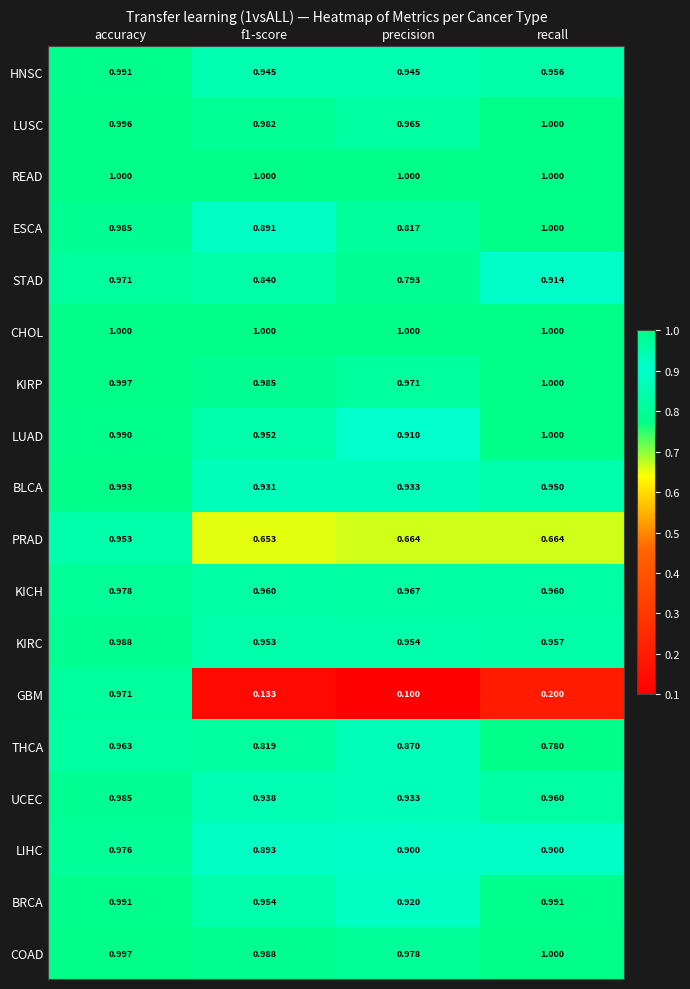

Which category has the highest value in the KICH series?

accuracy